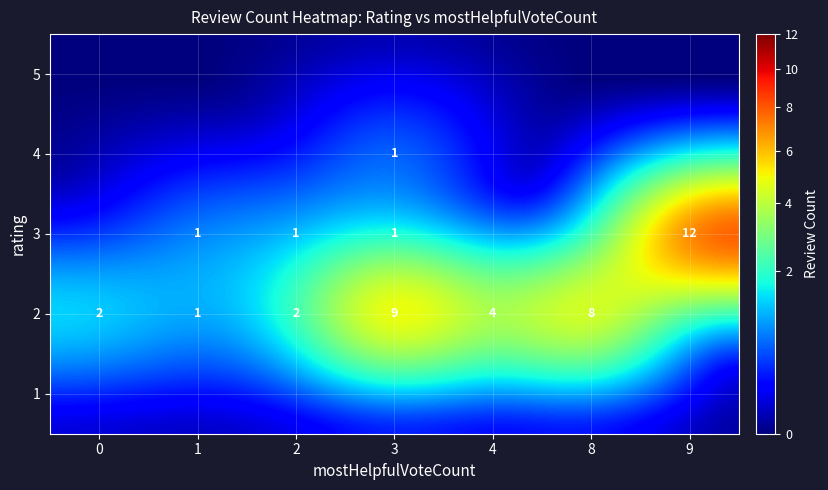

True or false: 2 has a value of 4 at 4.

True